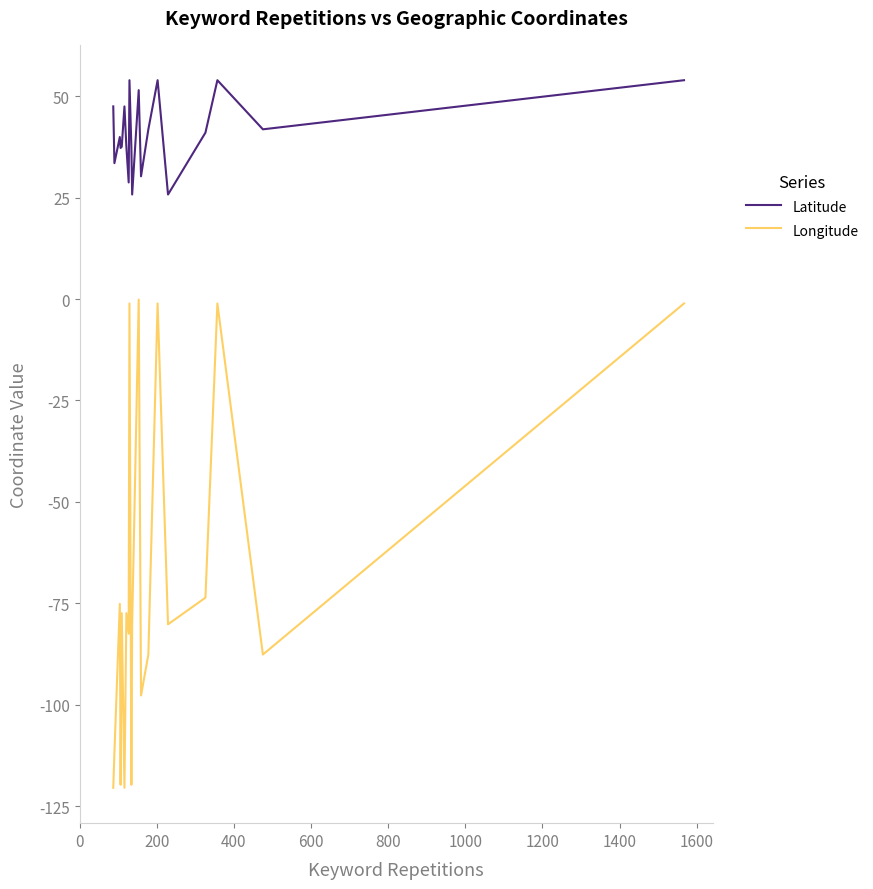

What are all the series names shown in the legend?

Latitude, Longitude